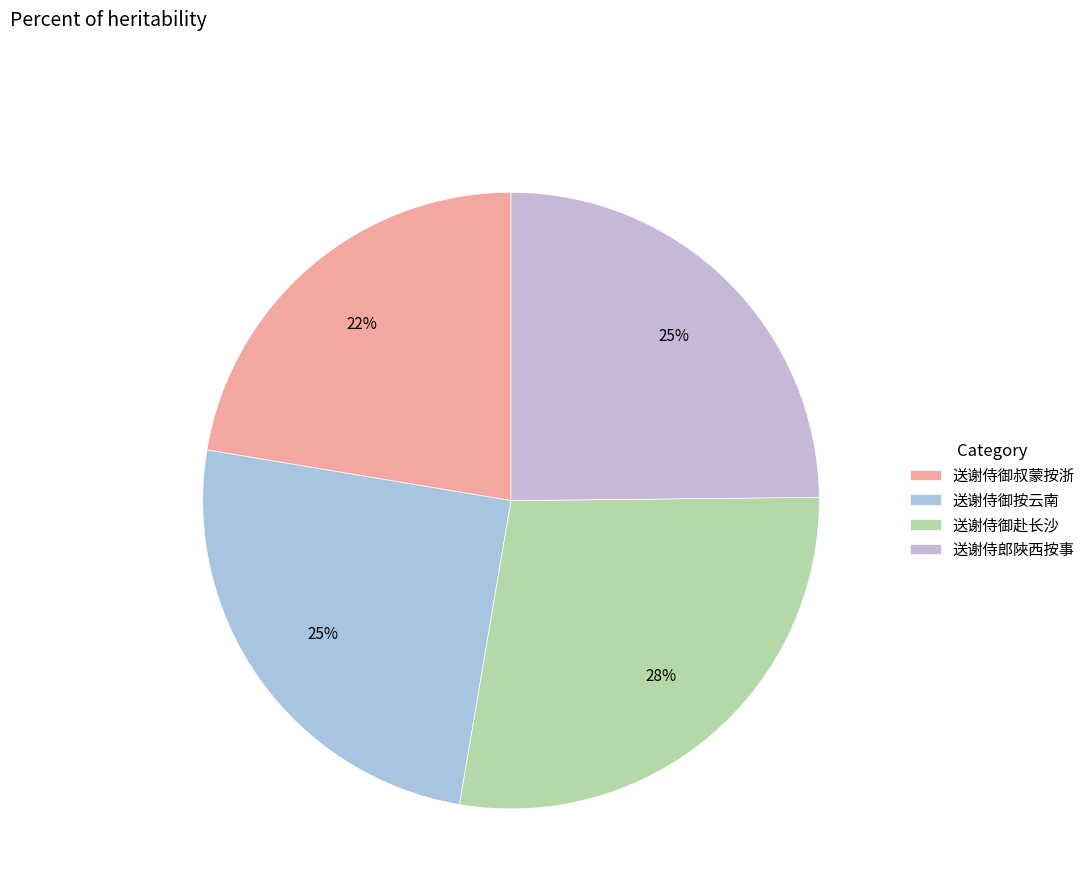

Is it true that 送谢侍御赴长沙 is 28% of the pie?

True